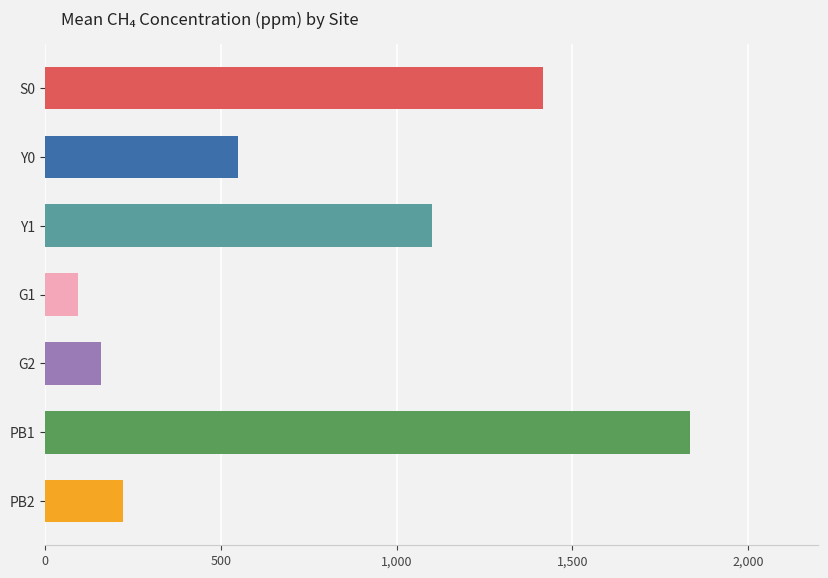

Is it true that the value at Y1 is 1099.5?

True